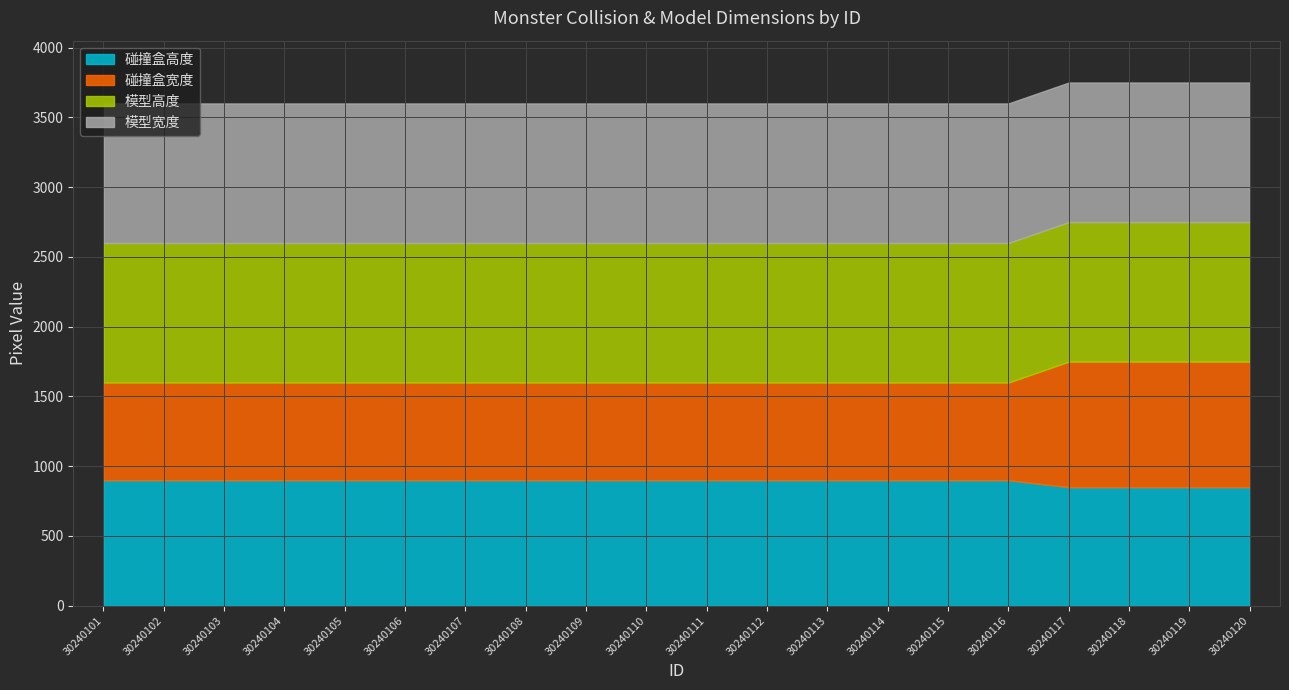

Is the value of 模型高度 at 30240113 greater than the value of 碰撞盒高度 at 30240113?

Yes